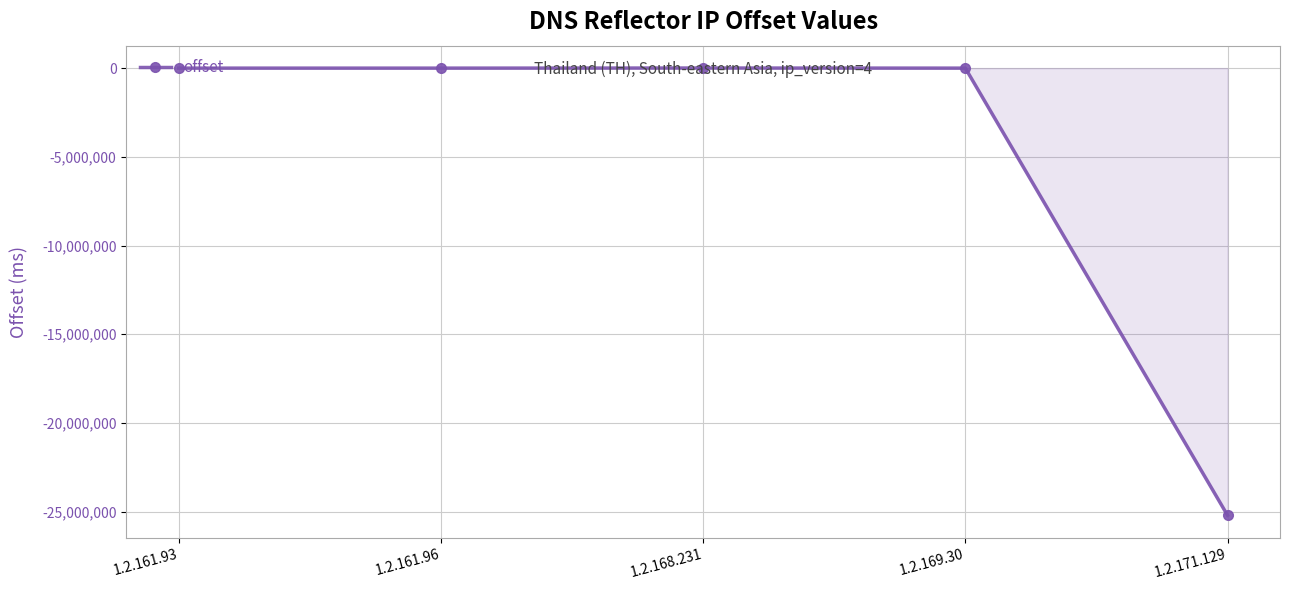

What is the label of the 5th point from the left?

1.2.171.129